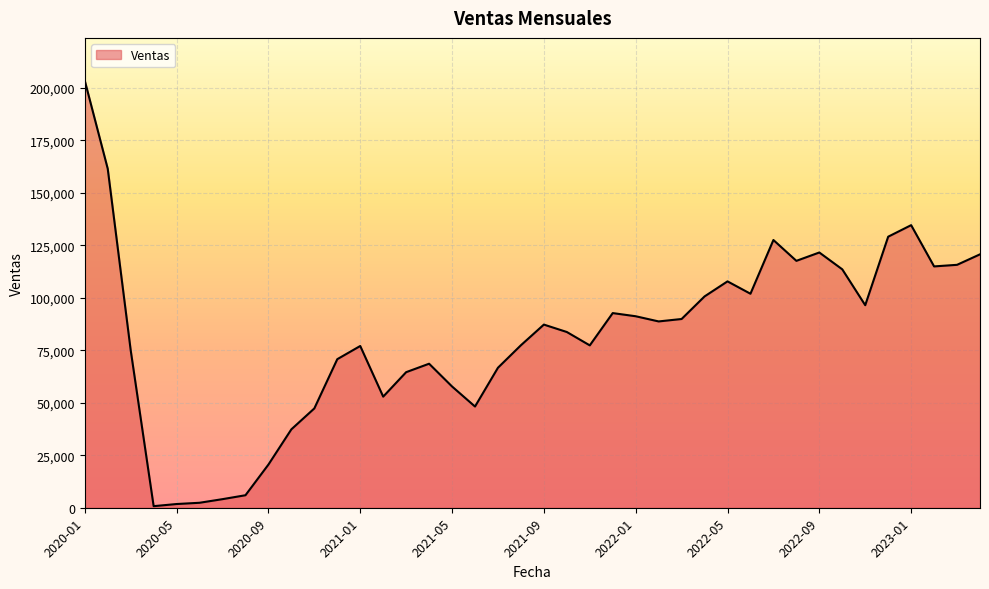

What is the maximum value shown in the chart?

203469